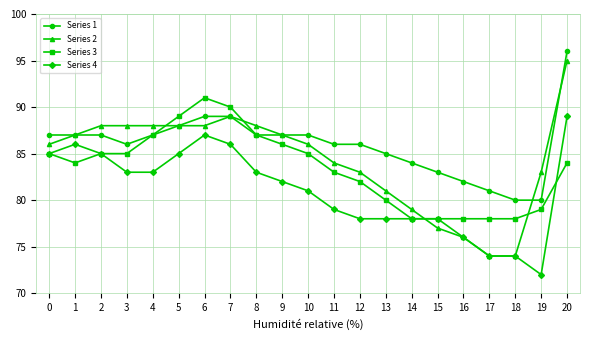

Is it true that Series 3 equals 78 at 16?

True